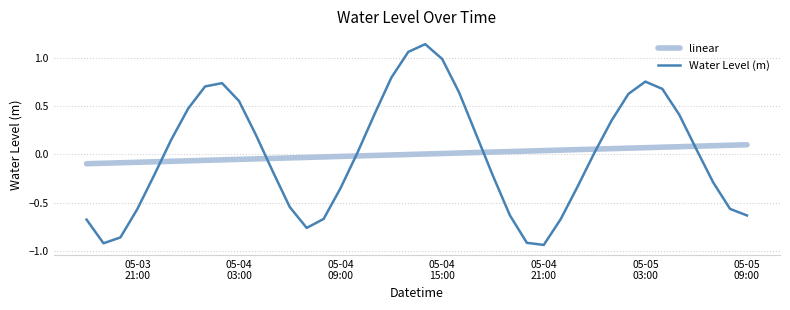

Rank the series by their maximum value, from lowest to highest.

linear, Water Level (m)